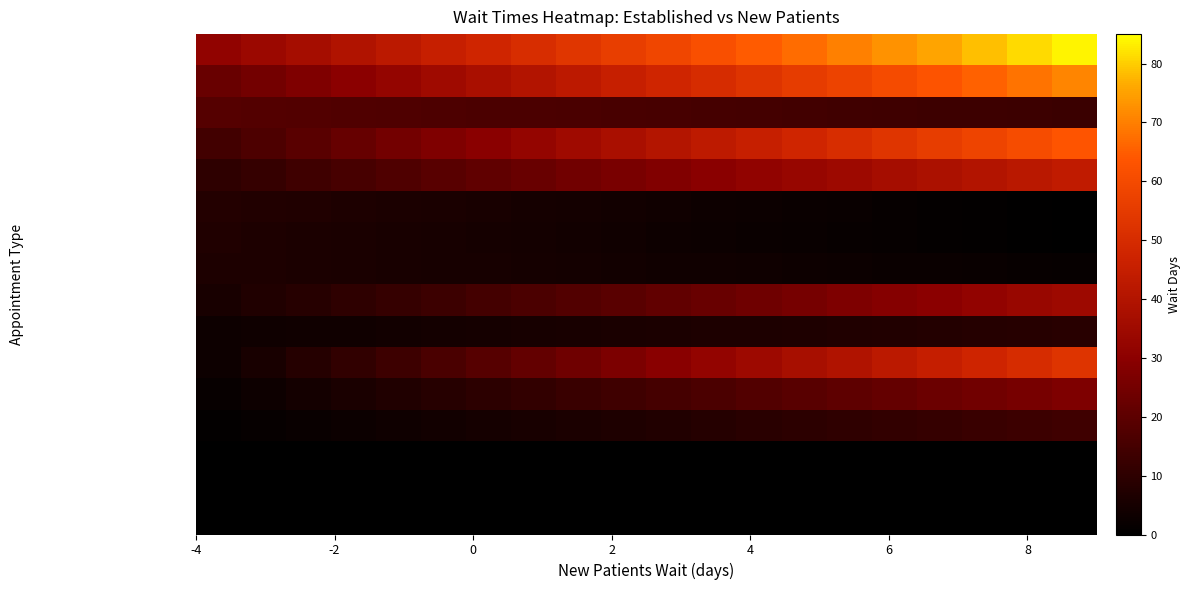

Reading left to right, what are all the values shown in this chart?

ENDOCRINOLOGY: 31.3	34.1	36.8	39.6	42.4	45.2	47.9	50.7	53.5	56.3	59.0	61.8	64.6	67.4	70.1	72.9	75.7	78.5	81.2	84.0
MENTAL HEALTH GROUP: 22.3	24.9	27.4	30.0	32.5	35.1	37.6	40.2	42.7	45.3	47.8	50.4	52.9	55.5	58.0	60.6	63.1	65.7	68.2	70.8
ORTHOPEDICS: 18.4	18.1	17.8	17.5	17.2	16.9	16.6	16.3	16.0	15.7	15.4	15.1	14.8	14.5	14.2	13.9	13.6	13.3	13.0	12.7
PRIMARY CARE - MENTAL HEALTH: 14.3	16.9	19.5	22.1	24.7	27.3	29.9	32.5	35.1	37.7	40.2	42.8	45.4	48.0	50.6	53.2	55.8	58.4	61.0	63.6
MENTAL HEALTH INDIVIDUAL: 10.1	11.9	13.6	15.4	17.2	18.9	20.7	22.5	24.2	26.0	27.8	29.6	31.3	33.1	34.9	36.6	38.4	40.2	41.9	43.7
GASTROENTEROLOGY: 7.8	7.4	7.0	6.6	6.2	5.7	5.3	4.9	4.5	4.1	3.7	3.3	2.9	2.5	2.1	1.6	1.2	0.8	0.4	0.0
PHYSICAL THERAPY: 7.0	6.6	6.3	5.9	5.5	5.2	4.8	4.4	4.1	3.7	3.3	2.9	2.6	2.2	1.8	1.5	1.1	0.7	0.4	0.0
CARDIOLOGY: 6.6	6.3	6.1	5.8	5.5	5.3	5.0	4.8	4.5	4.2	4.0	3.7	3.4	3.2	2.9	2.7	2.4	2.1	1.9	1.6
DERMATOLOGY: 5.5	7.0	8.6	10.1	11.7	13.2	14.8	16.3	17.8	19.4	20.9	22.5	24.0	25.5	27.1	28.6	30.2	31.7	33.3	34.8
PULMONOLOGY: 3.1	3.4	3.7	4.0	4.3	4.6	4.9	5.2	5.5	5.8	6.0	6.3	6.6	6.9	7.2	7.5	7.8	8.1	8.4	8.7
ONCOLOGY: 3.0	5.6	8.3	10.9	13.5	16.2	18.8	21.4	24.1	26.7	29.3	31.9	34.6	37.2	39.8	42.5	45.1	47.7	50.4	53.0
PRIMARY CARE: 1.8	3.1	4.5	5.8	7.1	8.5	9.8	11.2	12.5	13.8	15.2	16.5	17.8	19.2	20.5	21.9	23.2	24.5	25.9	27.2
OPTOMETRY: 0.7	1.4	2.1	2.8	3.5	4.1	4.8	5.5	6.2	6.9	7.6	8.3	9.0	9.7	10.4	11.0	11.7	12.4	13.1	13.8
OCCUPATIONAL THERAPY: 0.0	0.0	0.0	0.0	0.0	0.0	0.0	0.0	0.0	0.0	0.0	0.0	0.0	0.0	0.0	0.0	0.0	0.0	0.0	0.0
AUDIOLOGY: 0.0	0.0	0.0	0.0	0.0	0.0	0.0	0.0	0.0	0.0	0.0	0.0	0.0	0.0	0.0	0.0	0.0	0.0	0.0	0.0
OPHTHALMOLOGY: 0.0	0.0	0.0	0.0	0.0	0.0	0.0	0.0	0.0	0.0	0.0	0.0	0.0	0.0	0.0	0.0	0.0	0.0	0.0	0.0